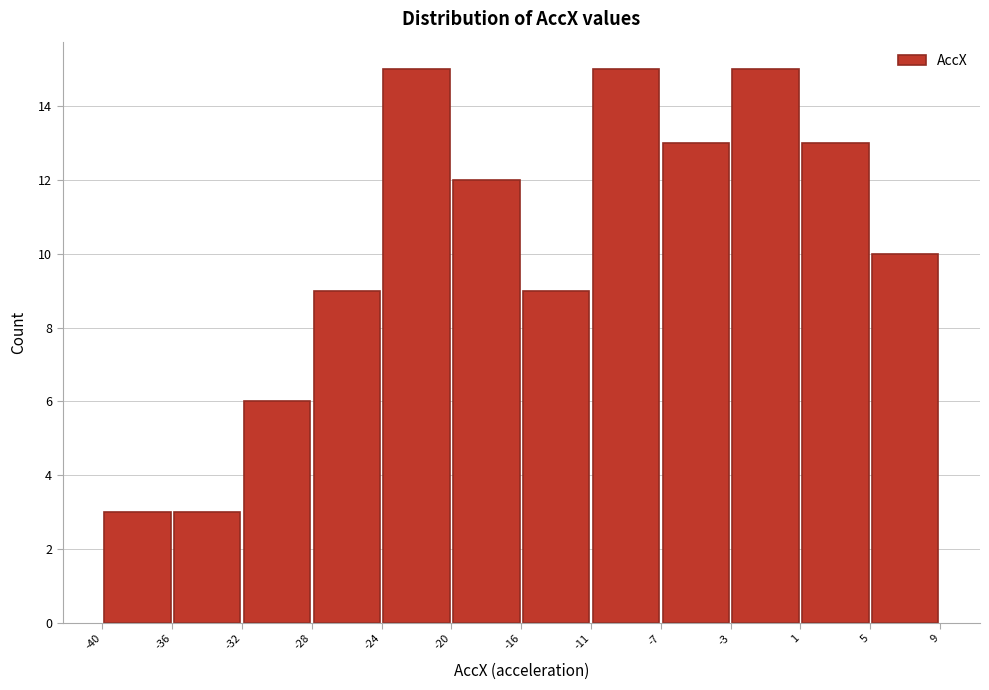

How tall is the bar that spans 1 to 5 on the x-axis? The values are not printed on the chart, so give them approximately, as read against the axis.

13